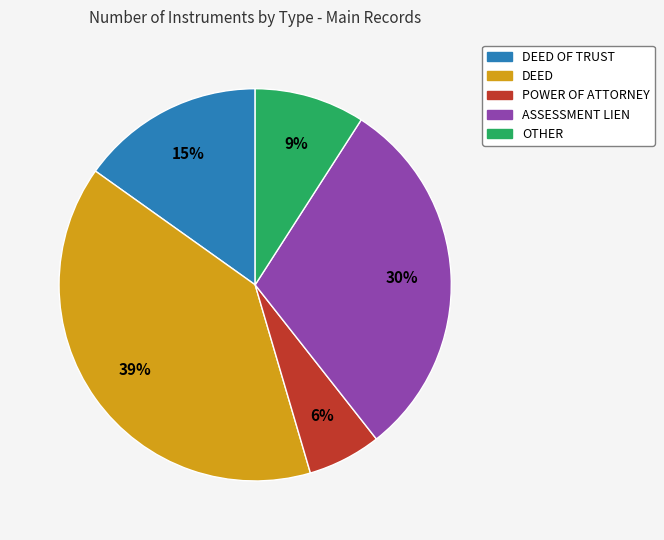

Does any single category account for the majority?

No